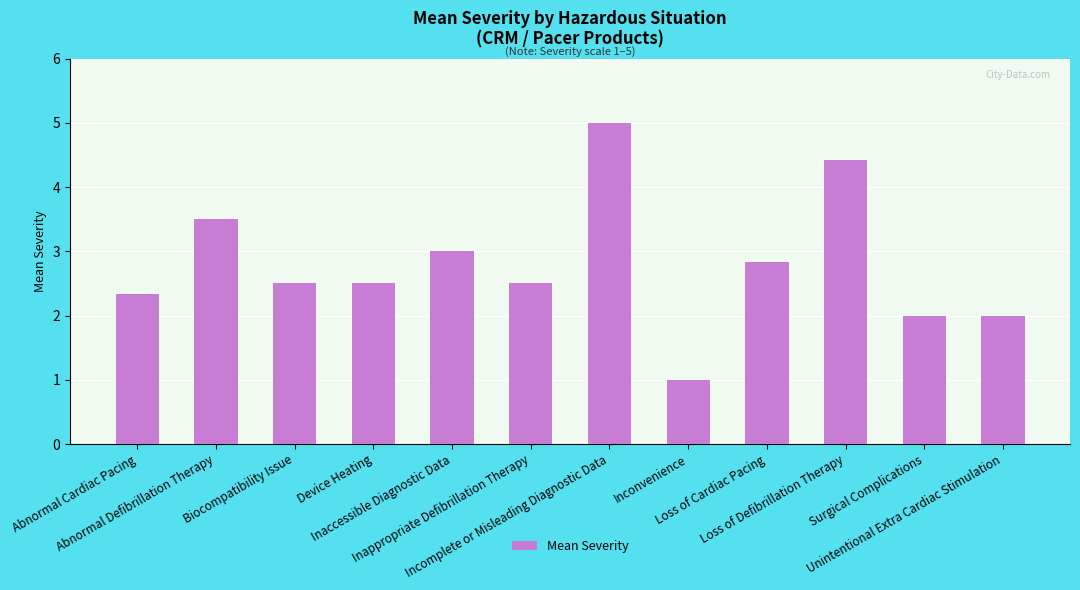

Count the number of data series in this chart.

1